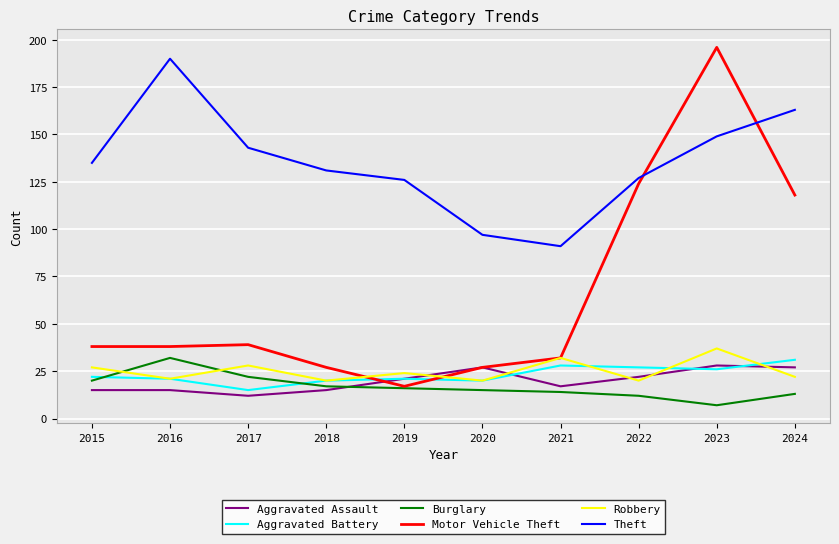

After their last crossing, which series has the higher values: Aggravated Battery or Aggravated Assault?

Aggravated Battery